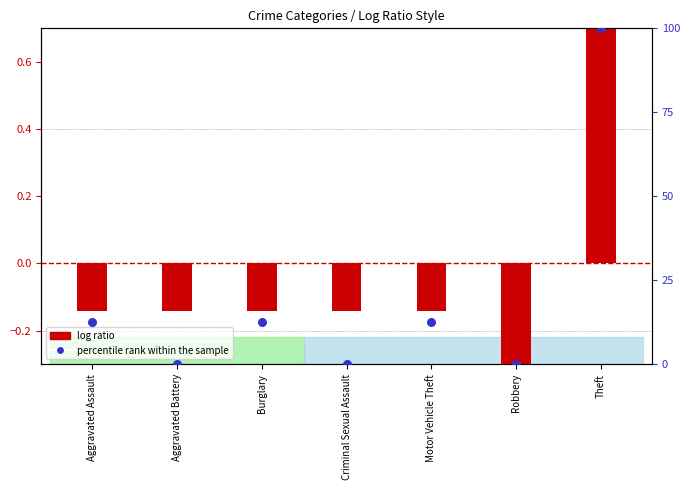

Which series reaches the minimum Y coordinate?

log ratio